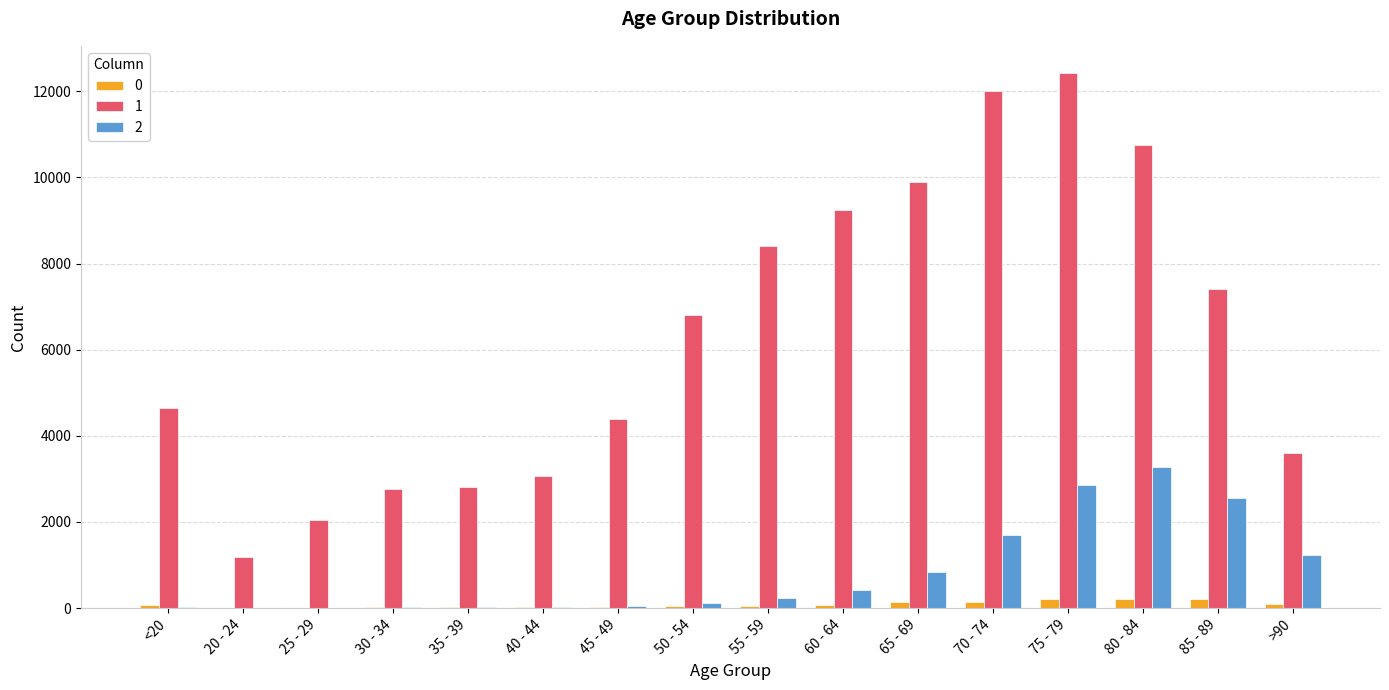

What is the maximum value shown in the chart?

12434